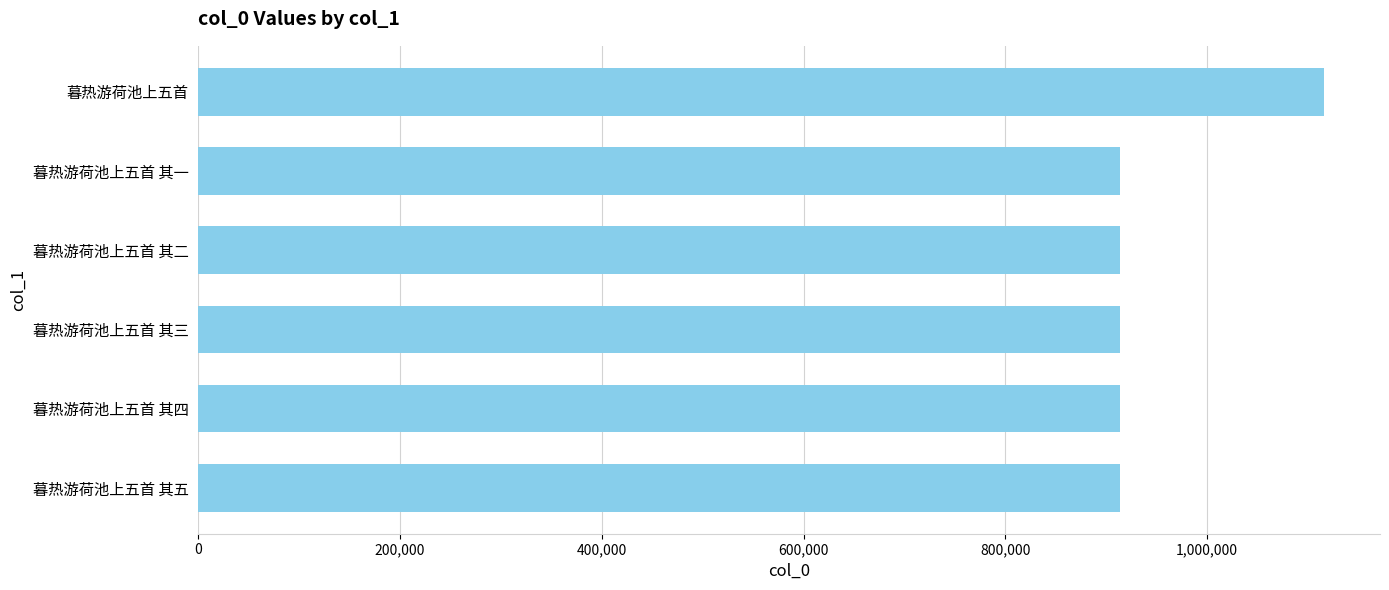

What is the value of the 1st bar from the top?

1115427